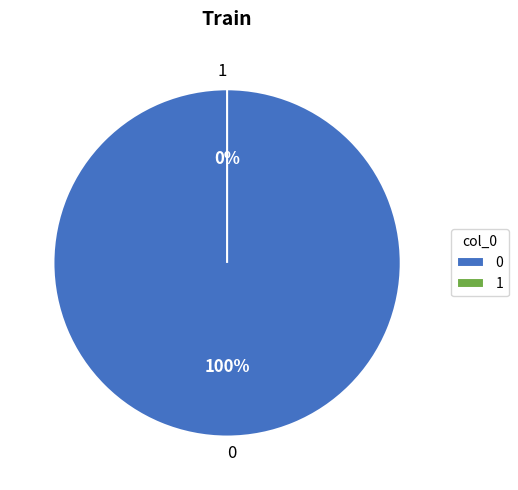

Is it true that 1 is 6% of the pie?

False